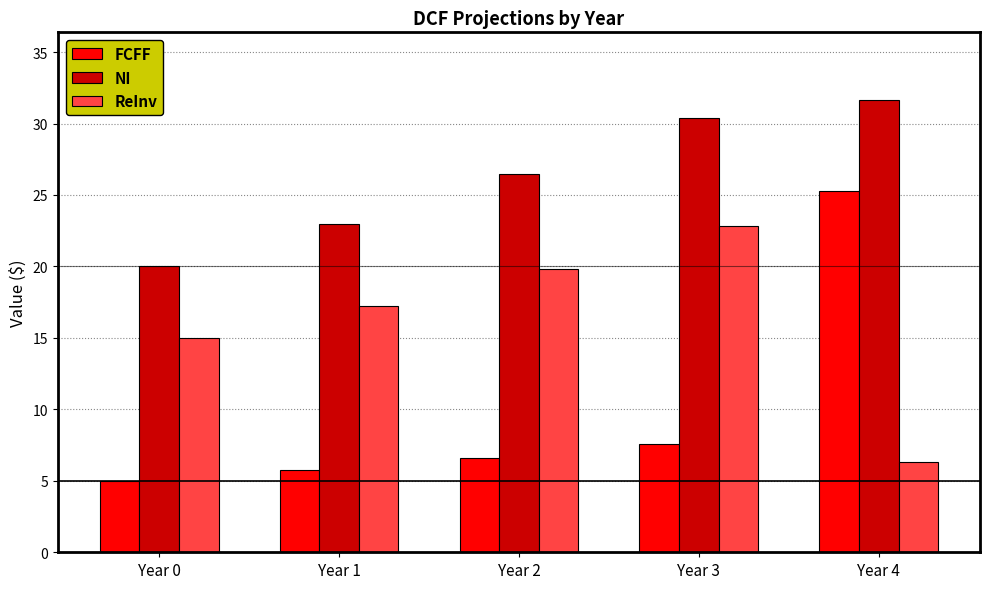

What is the minimum value shown in the chart?

5.0